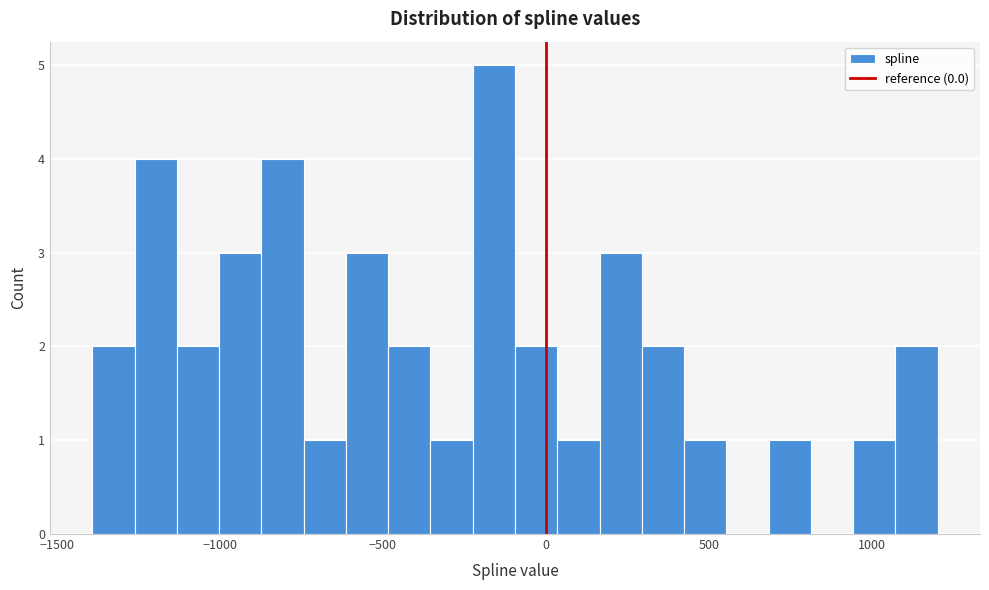

Around what value on the x-axis is the tallest bar? Give the approximate position of its centre, as read against the axis.

-150